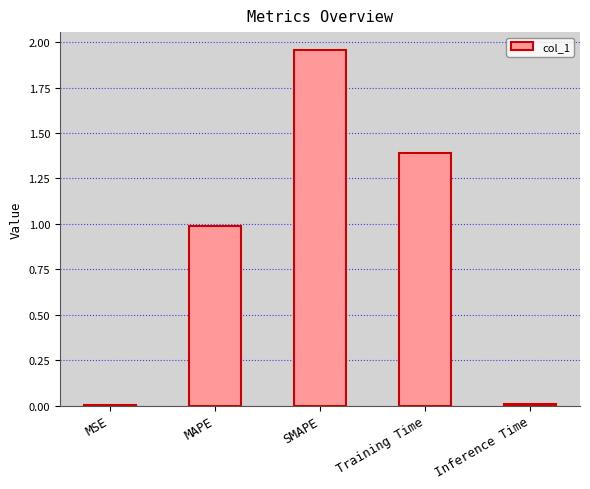

What is the sum of all values?

4.3